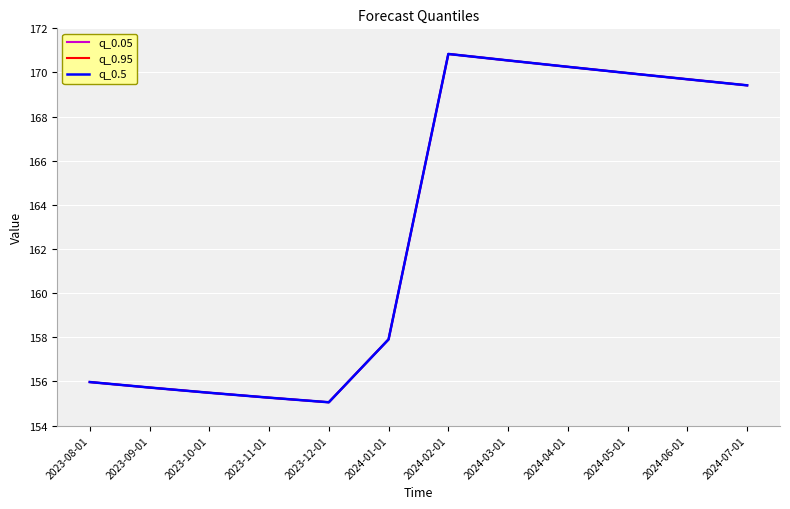

What position from the left is 2024-05-01?

10